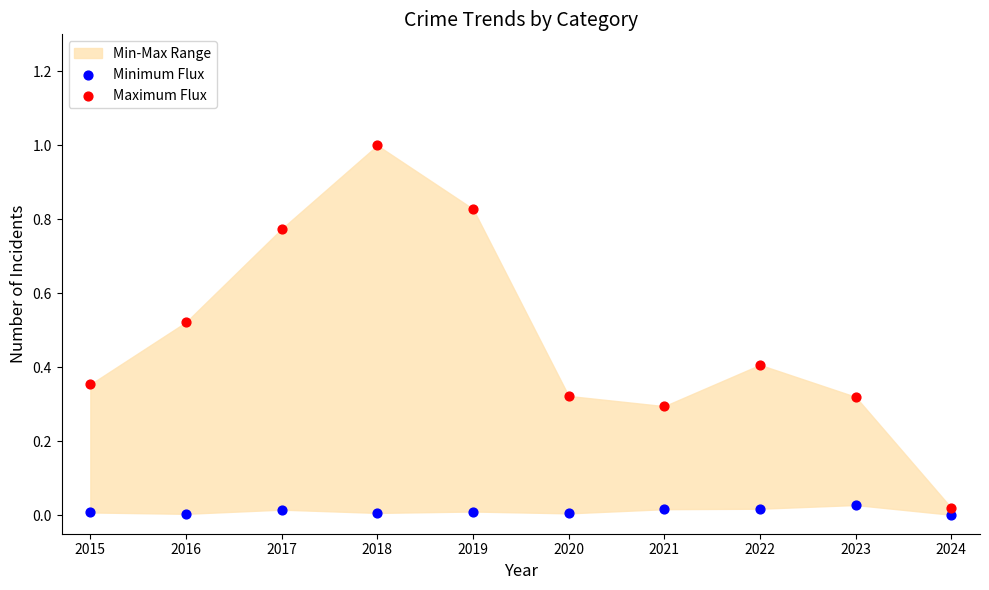

Which series has the widest spread of Y values?

Maximum Flux